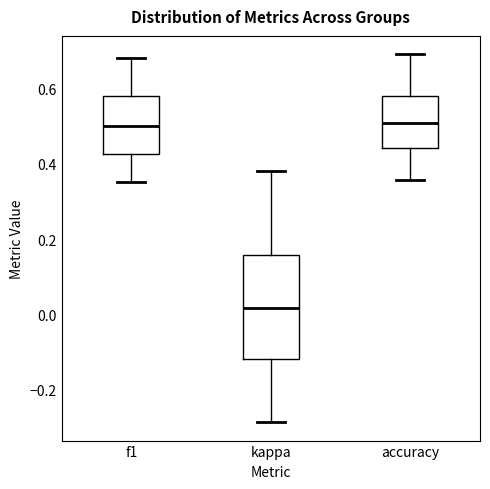

Comparing the boxes themselves (not the whiskers), which one is the tallest?

kappa